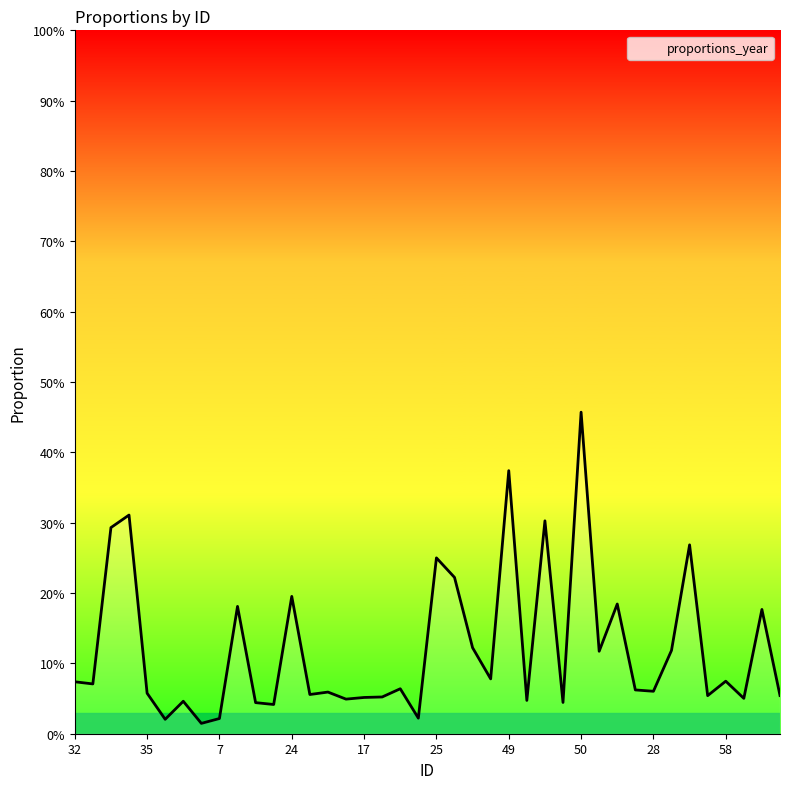

Reading right to left, extract all data points from this chart.

0.1	0.2	0.1	0.1	0.1	0.3	0.1	0.1	0.1	0.2	0.1	0.5	0.0	0.3	0.0	0.4	0.1	0.1	0.2	0.2	0.0	0.1	0.1	0.1	0.0	0.1	0.1	0.2	0.0	0.0	0.2	0.0	0.0	0.0	0.0	0.1	0.3	0.3	0.1	0.1